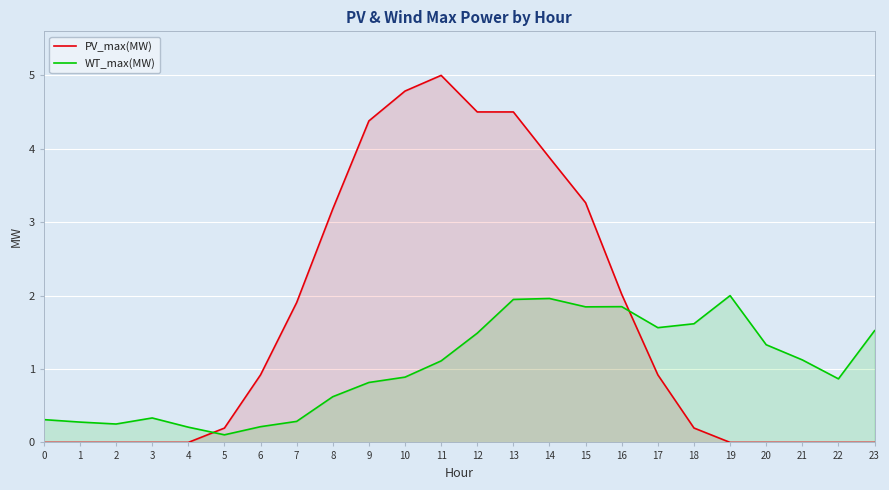

How many categories are shown in the chart?

24